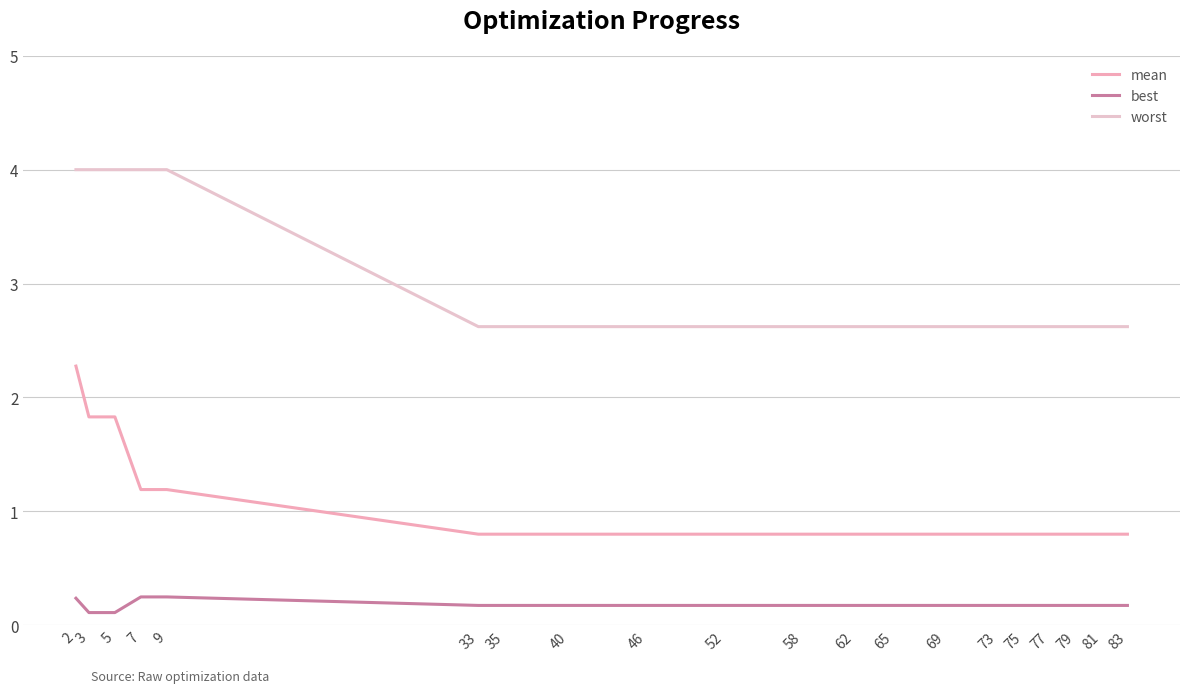

The value of best at 73 is 0.3. True or false?

False